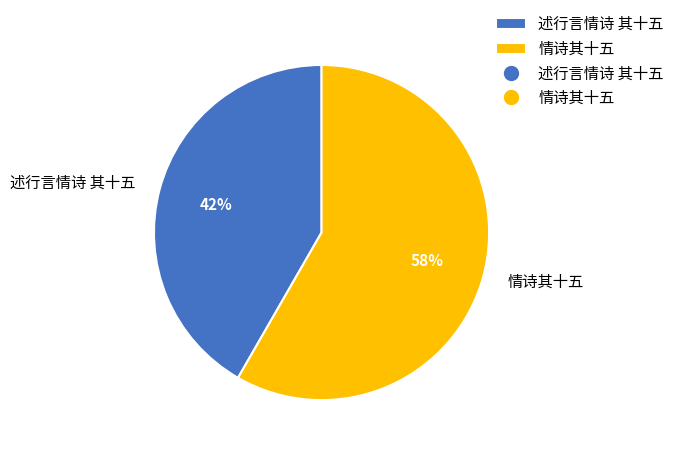

Rank the categories by value from lowest to highest.

述行言情诗 其十五, 情诗其十五